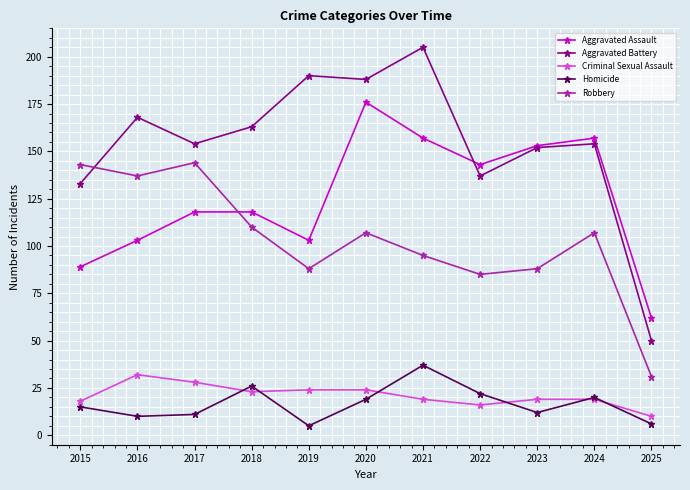

Reading left to right, extract all data points from this chart.

Aggravated Assault: 2015=89	2016=103	2017=118	2018=118	2019=103	2020=176	2021=157	2022=143	2023=153	2024=157	2025=62
Aggravated Battery: 2015=133	2016=168	2017=154	2018=163	2019=190	2020=188	2021=205	2022=137	2023=152	2024=154	2025=50
Criminal Sexual Assault: 2015=18	2016=32	2017=28	2018=23	2019=24	2020=24	2021=19	2022=16	2023=19	2024=19	2025=10
Homicide: 2015=15	2016=10	2017=11	2018=26	2019=5	2020=19	2021=37	2022=22	2023=12	2024=20	2025=6
Robbery: 2015=143	2016=137	2017=144	2018=110	2019=88	2020=107	2021=95	2022=85	2023=88	2024=107	2025=31